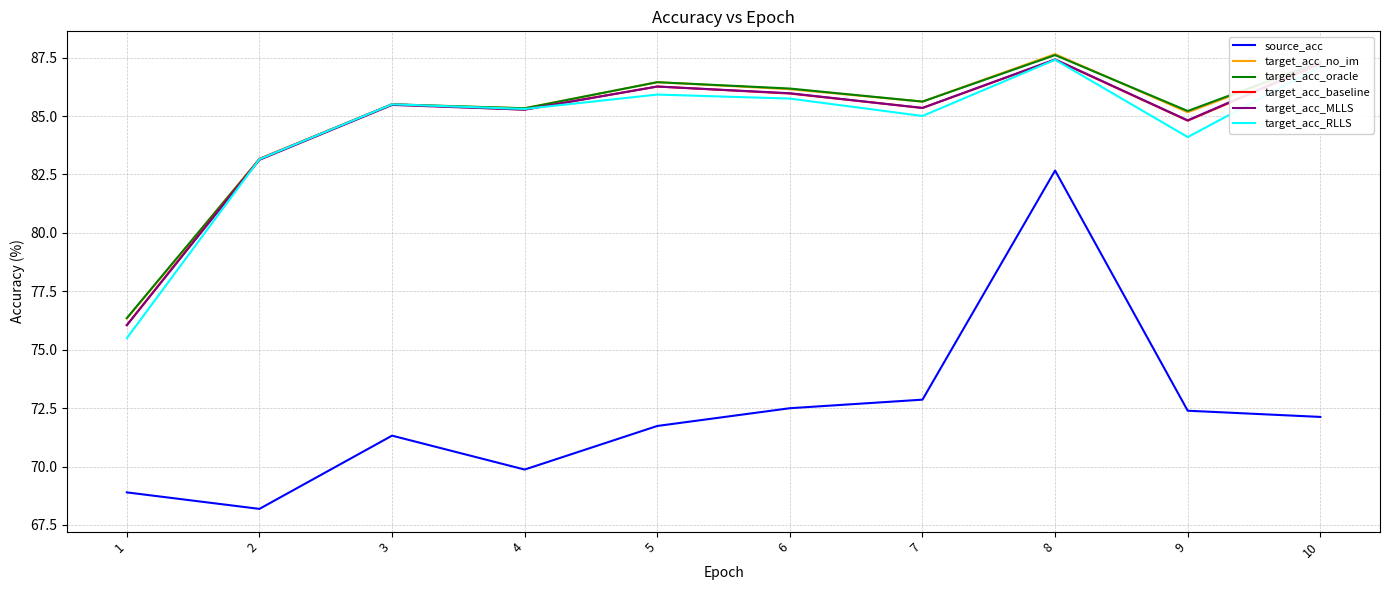

The value of target_acc_no_im at 2 is 117.6. True or false?

False